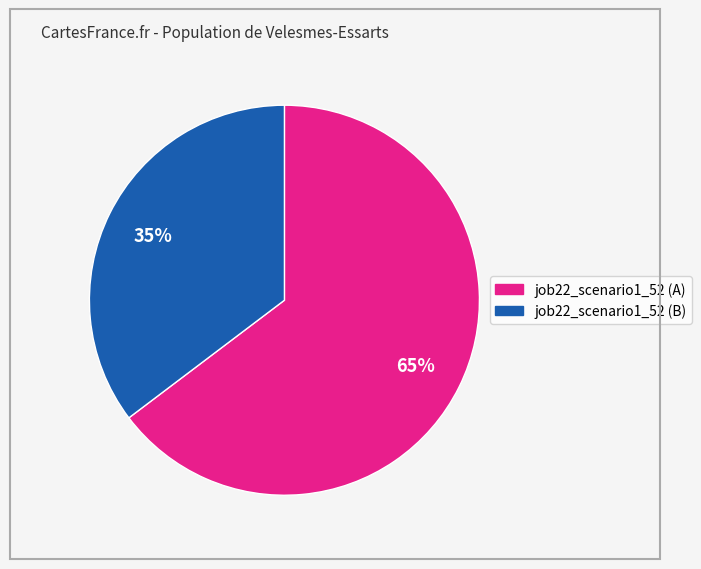

To the nearest percent, what is the average slice percentage?

50%